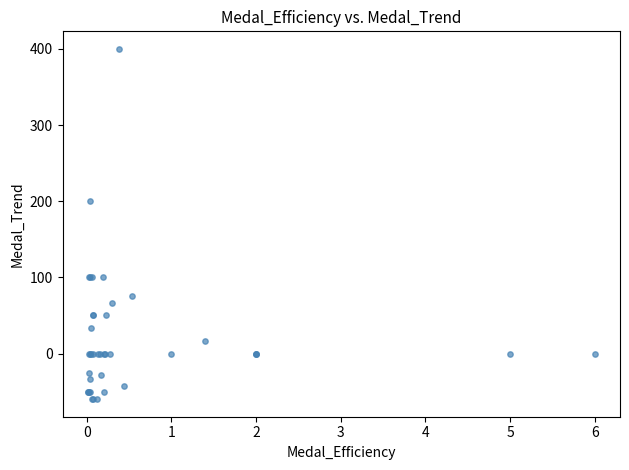

What Y value in the scatter plot is closest to 170?

200.0